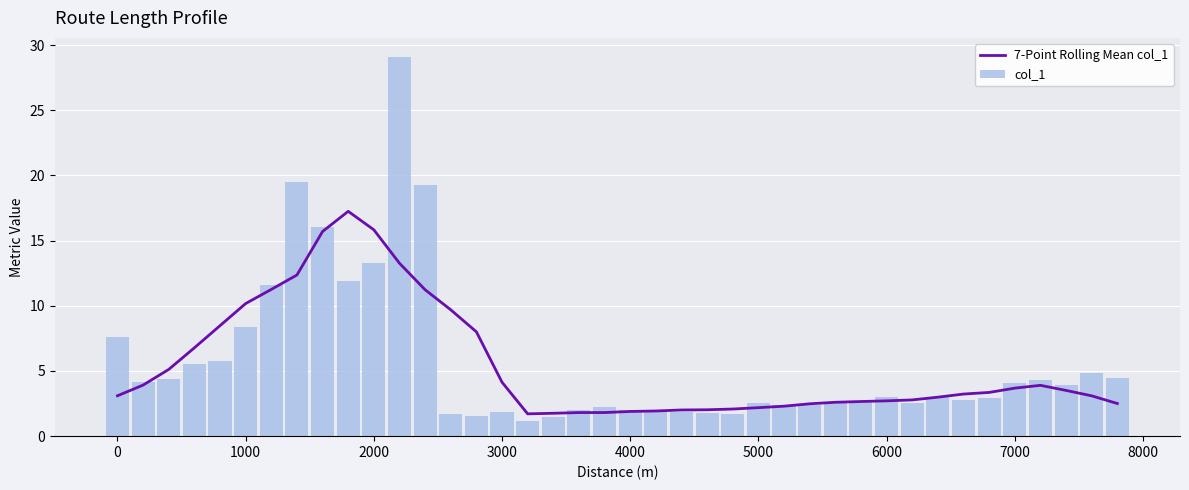

What are all the series names shown in the legend?

7-Point Rolling Mean col_1, col_1